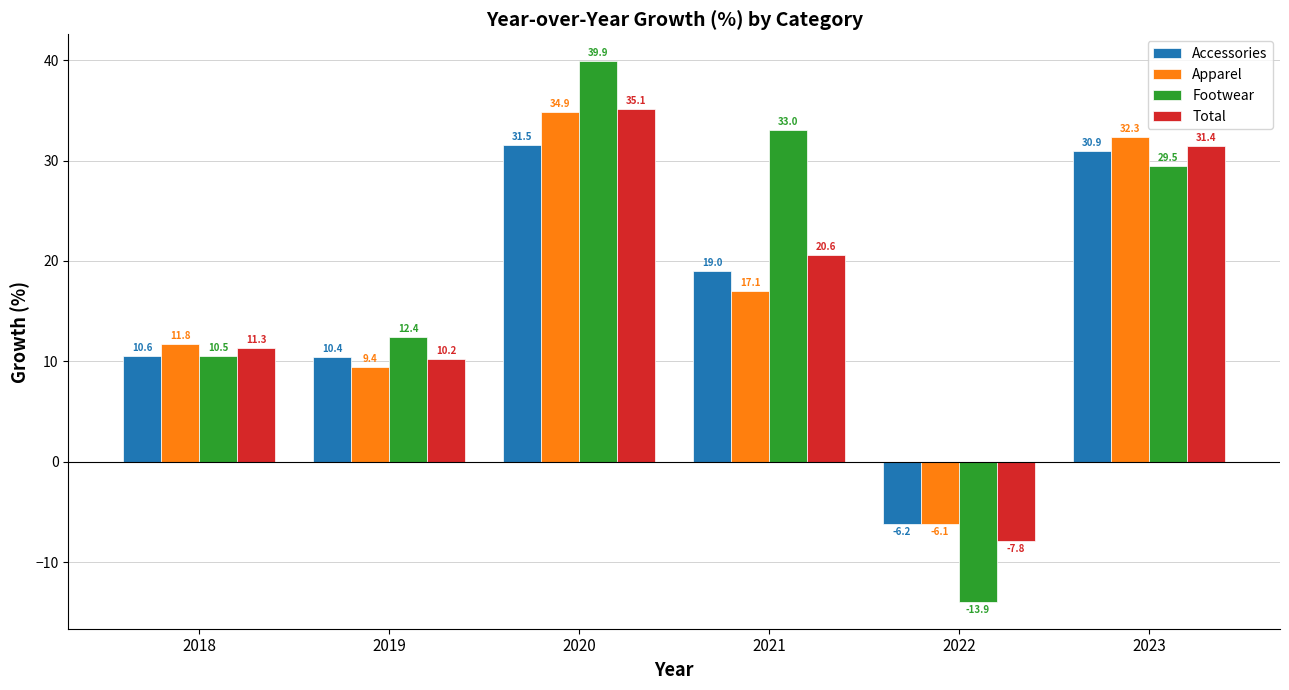

What is the value of the Total bar at the 6th from the left?

31.4